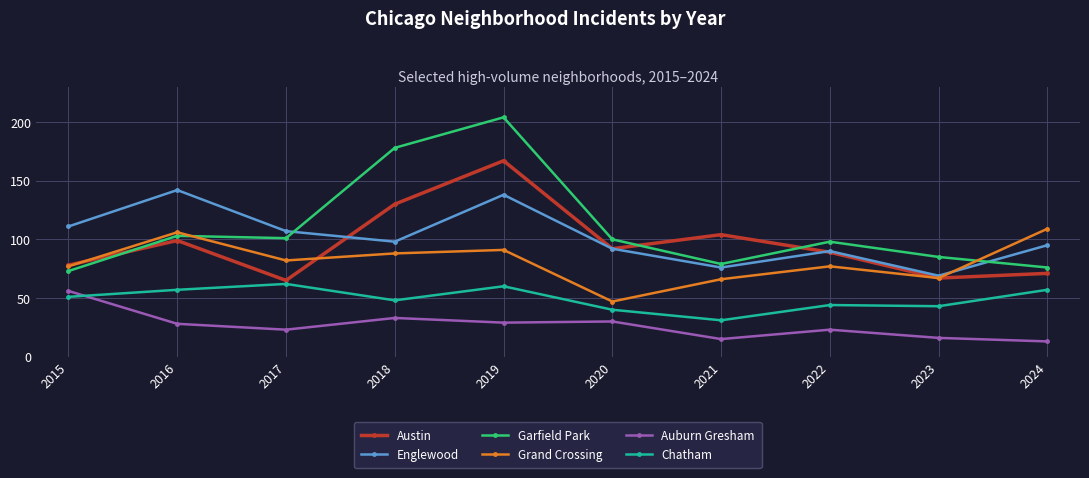

What is the spread (max minus min) of values at 2021?

89